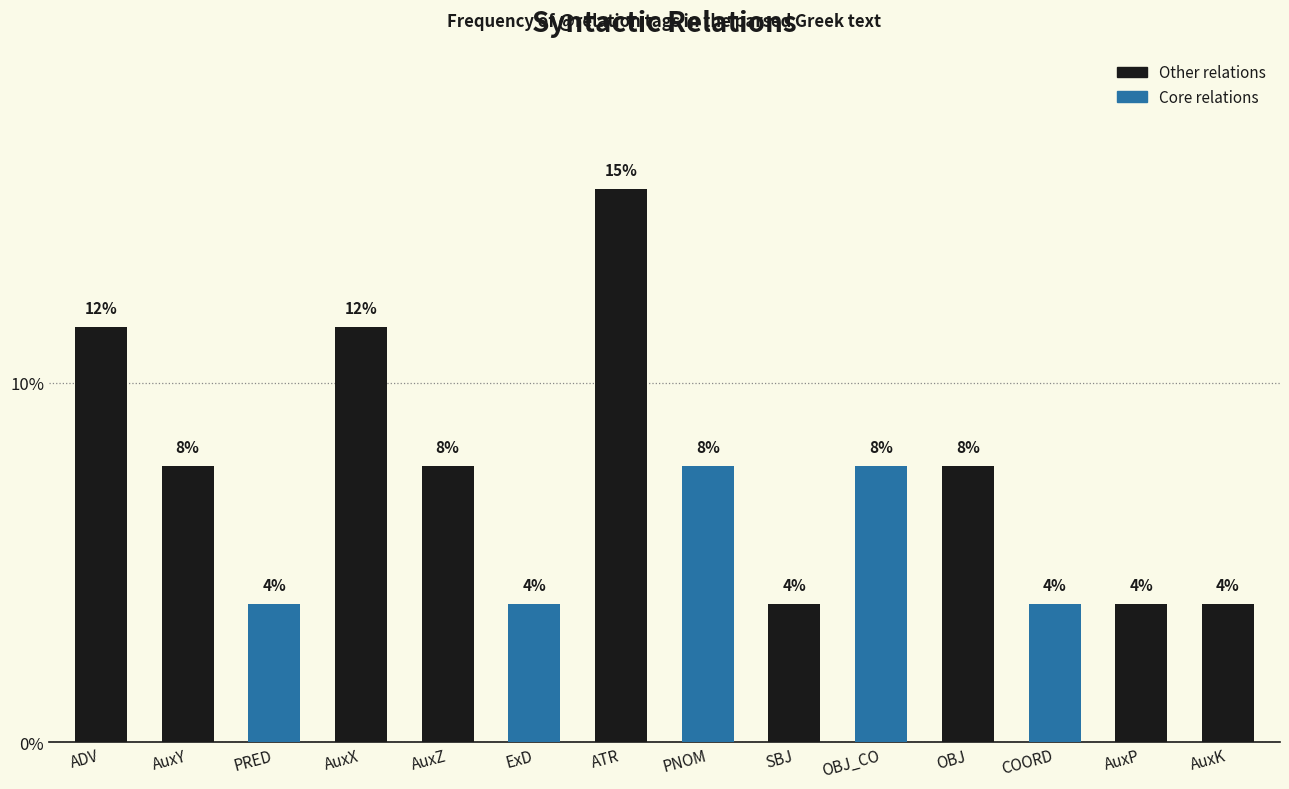

What is the label of the 14th bar from the left?

AuxK